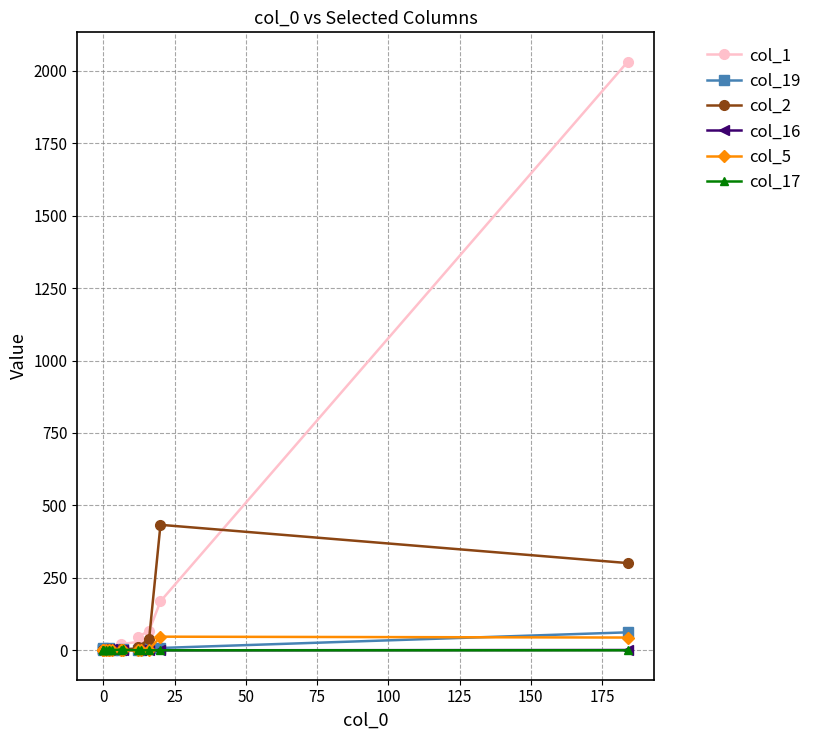

How many times do col_17 and col_2 cross each other?

3